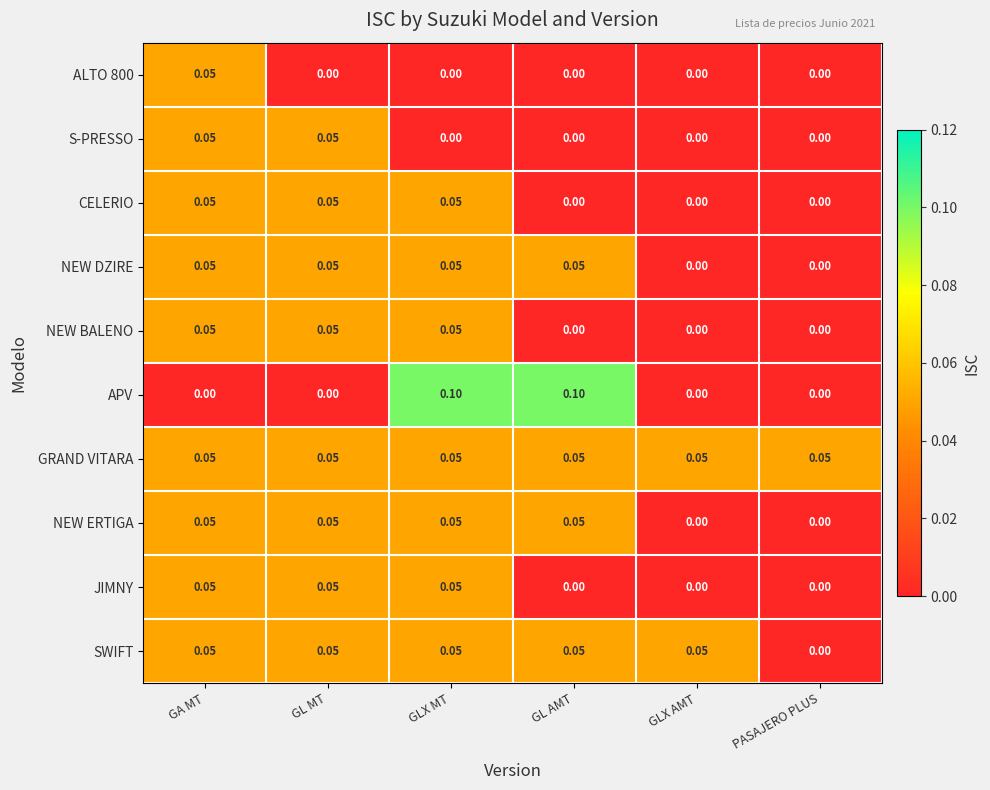

Which series has the widest spread of values?

APV